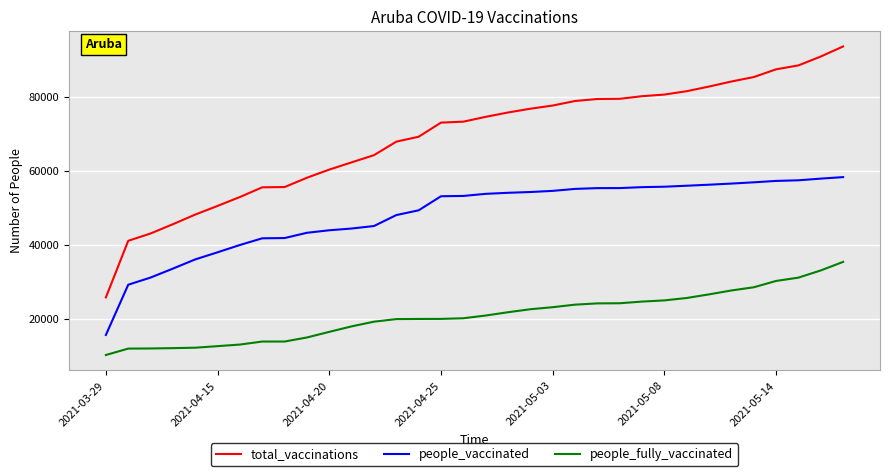

What is the difference between the maximum and minimum values in the total_vaccinations series?

67968